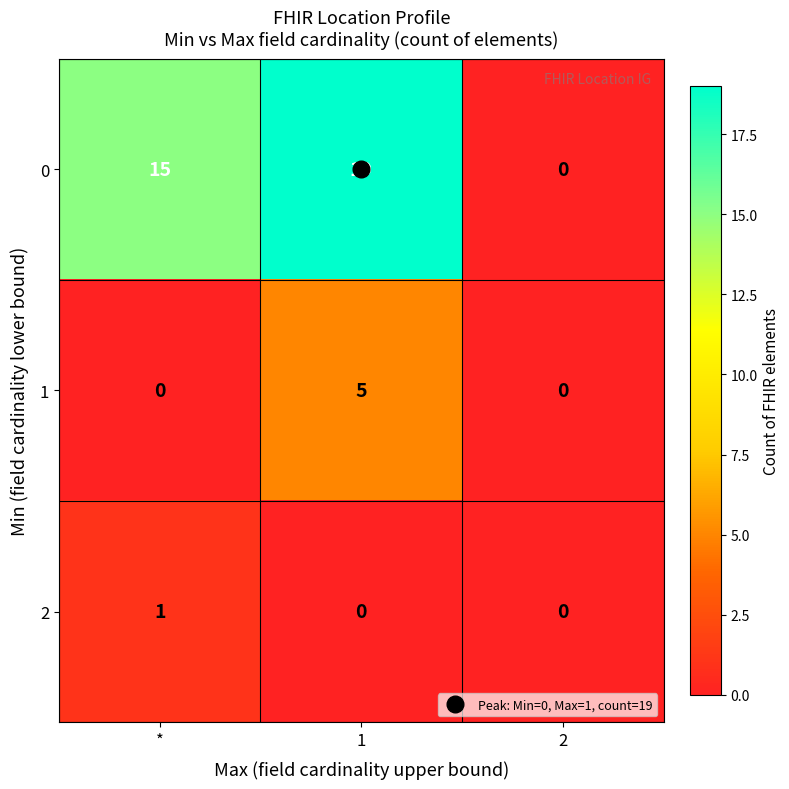

Read the 0 value at 1, to the nearest 5.

20